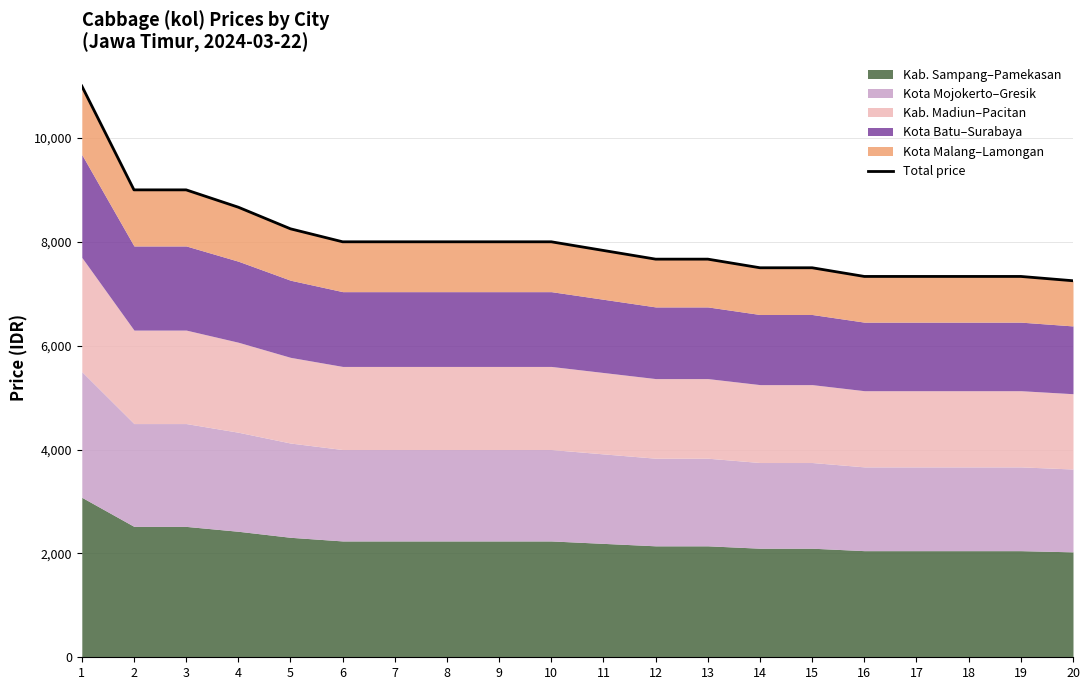

What is the change in value from 4 to 13?

-1000